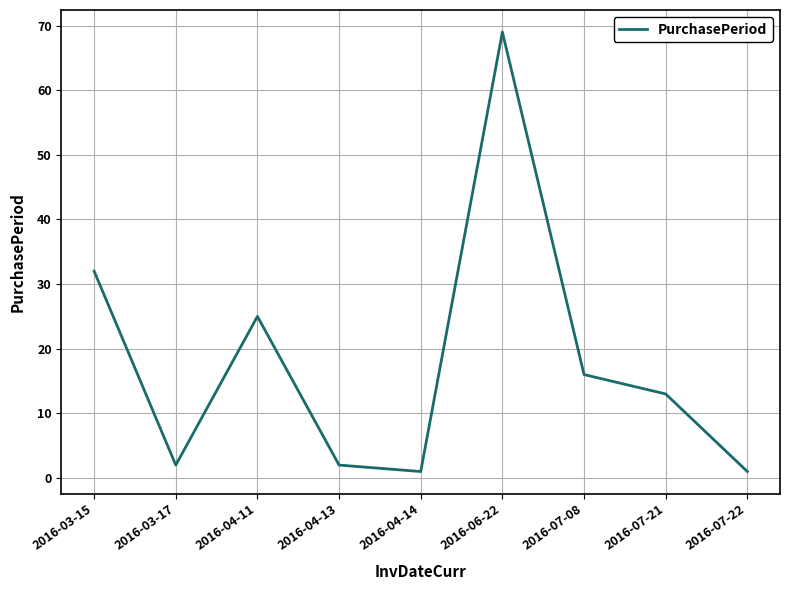

What is the maximum value shown in the chart?

69